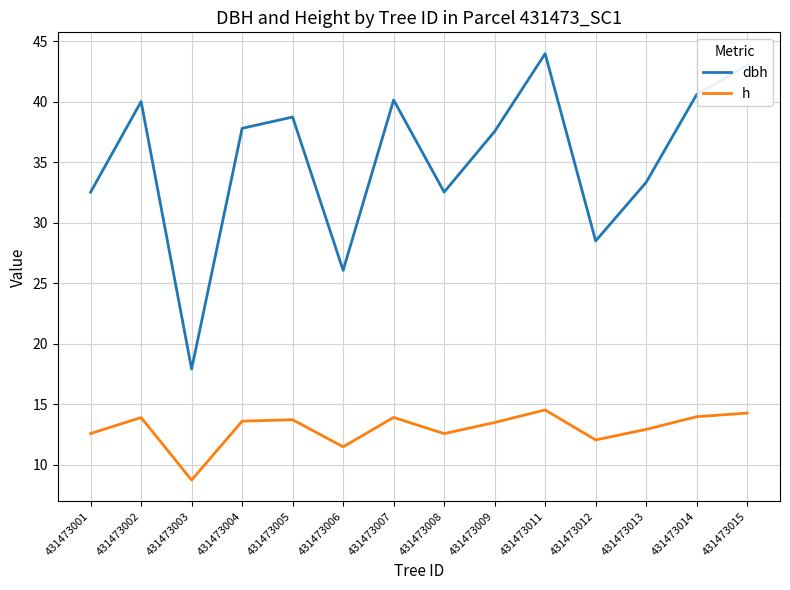

What is the spread (max minus min) of values at 431473003?

9.2